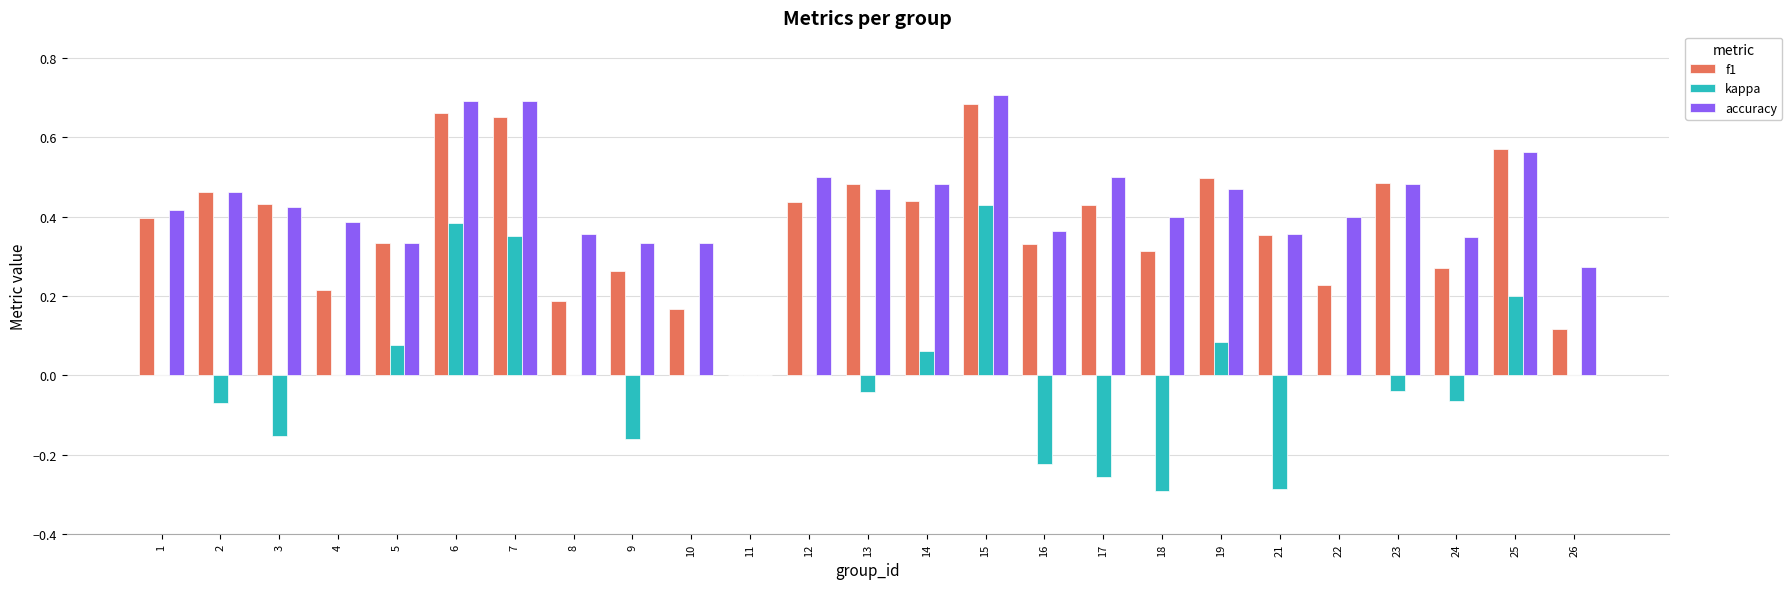

Is it true that accuracy equals 0.4 at 15?

False